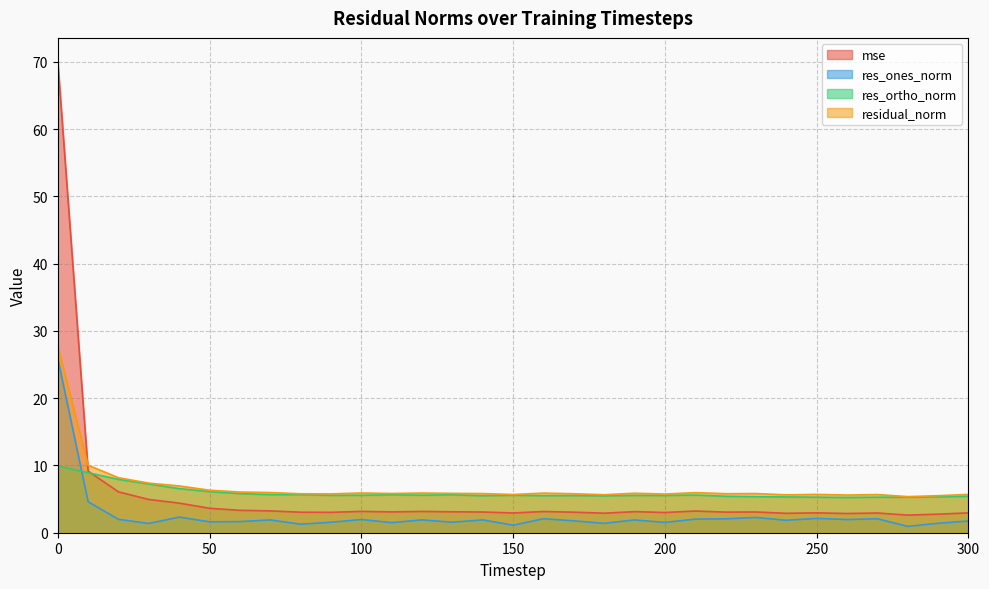

What is the value of the res_ortho_norm point at the 1st from the left?

9.9